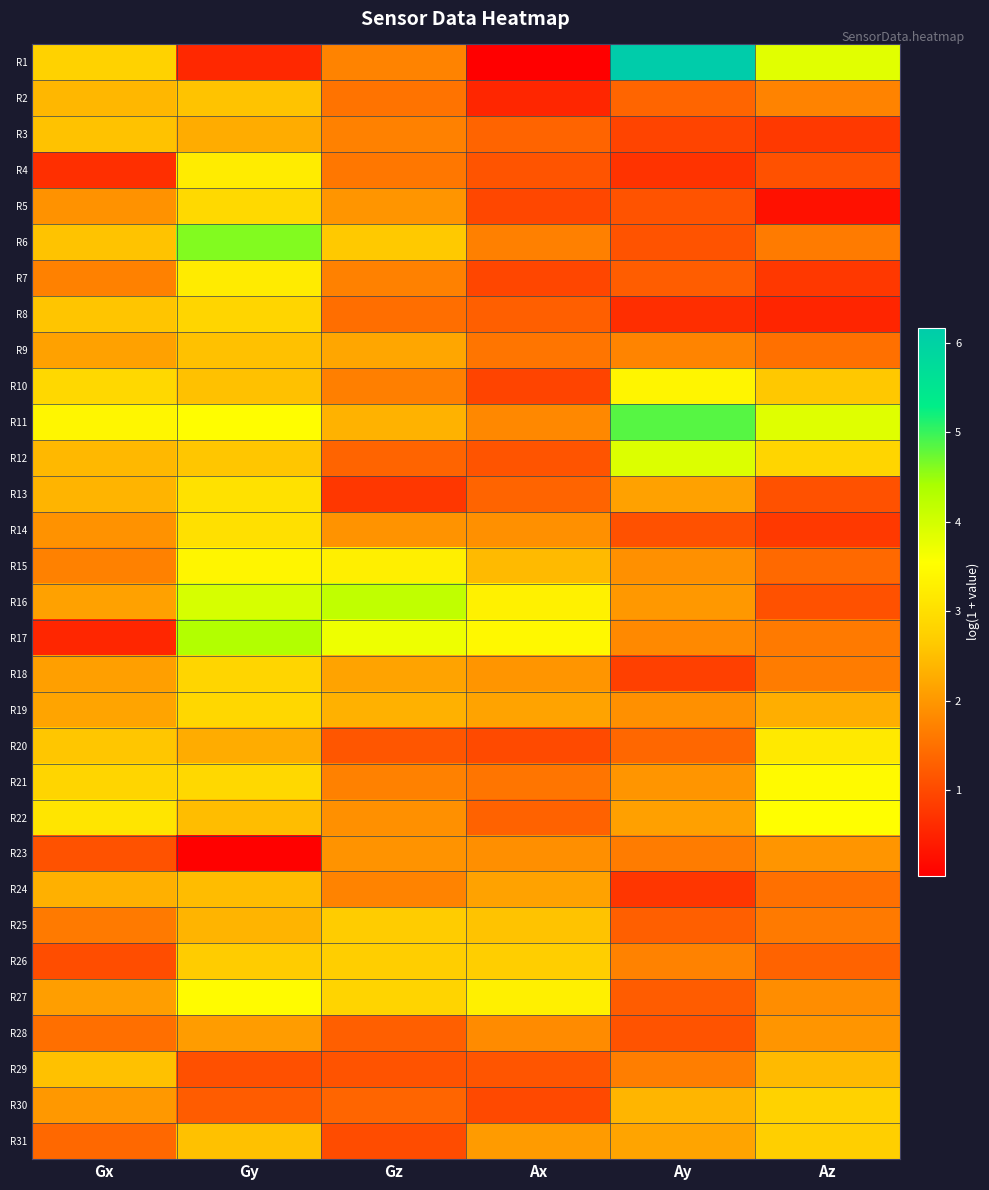

At which category is the sum across all series the highest?

Gy